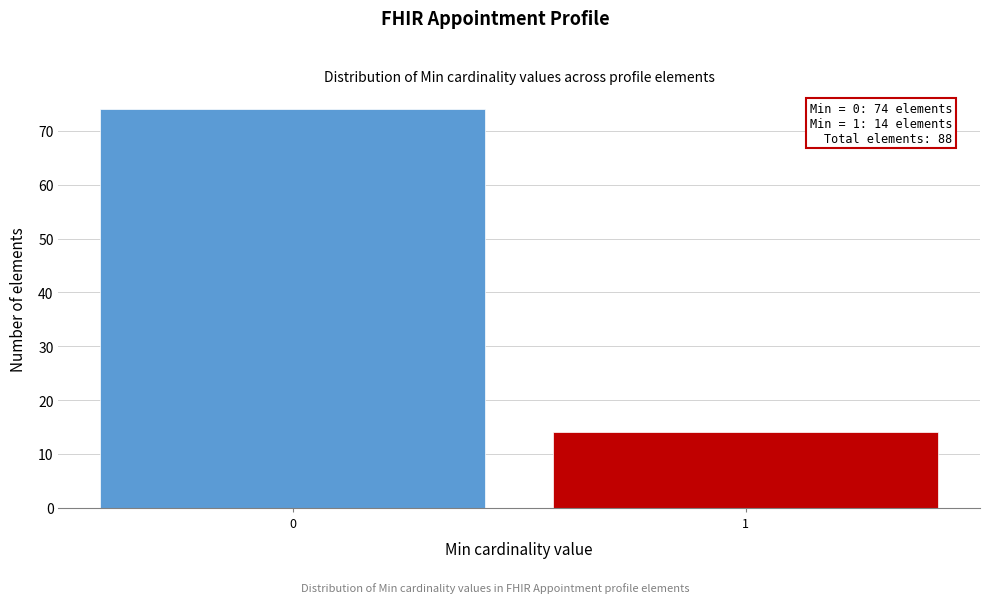

Reading right to left, list all the values displayed in this chart.

1=14	0=74